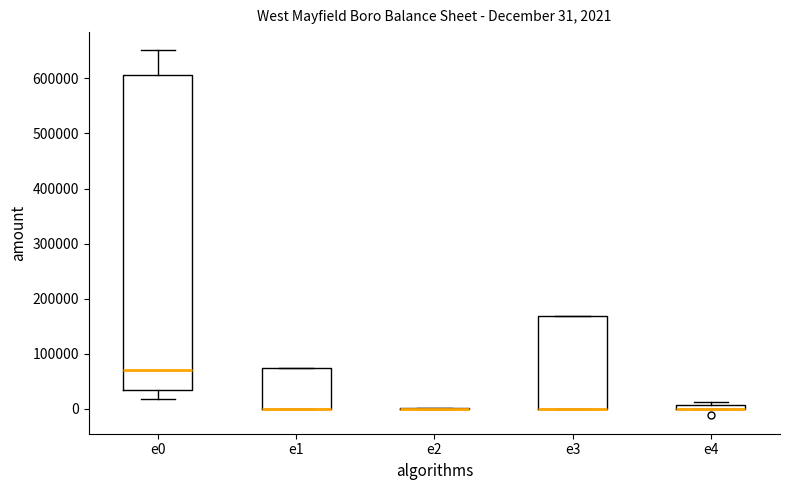

Which box is the tallest, from its lower edge to its upper edge?

e0